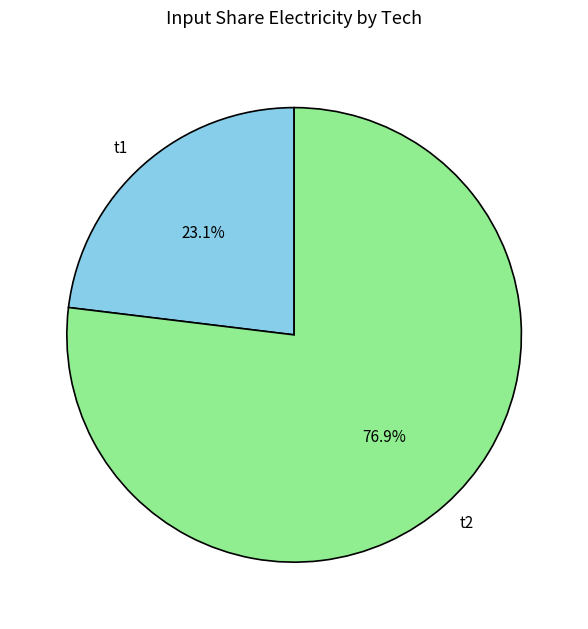

How many segments does this pie chart have?

2